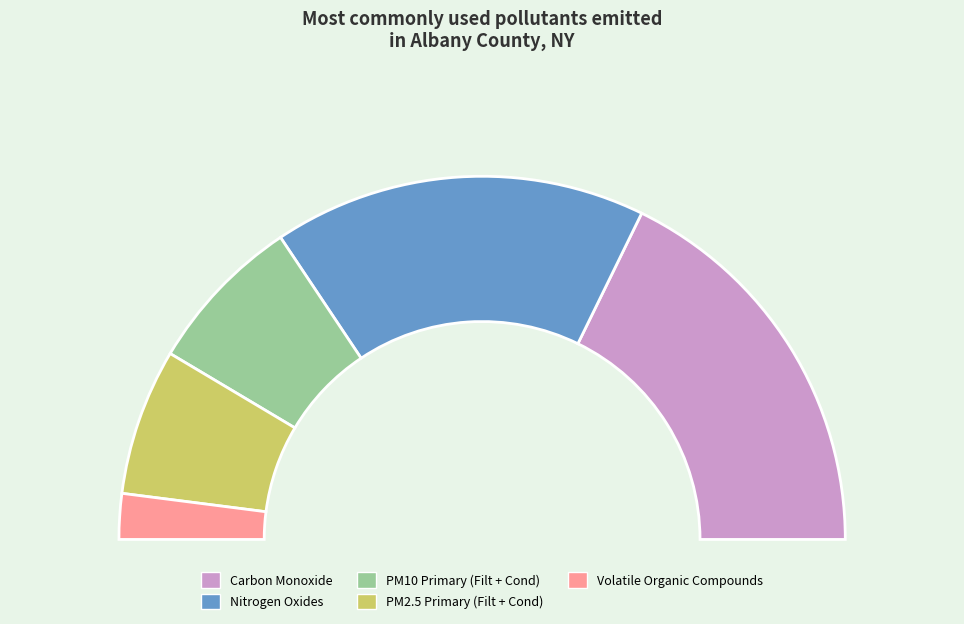

Which category has the biggest portion of the pie?

Carbon Monoxide